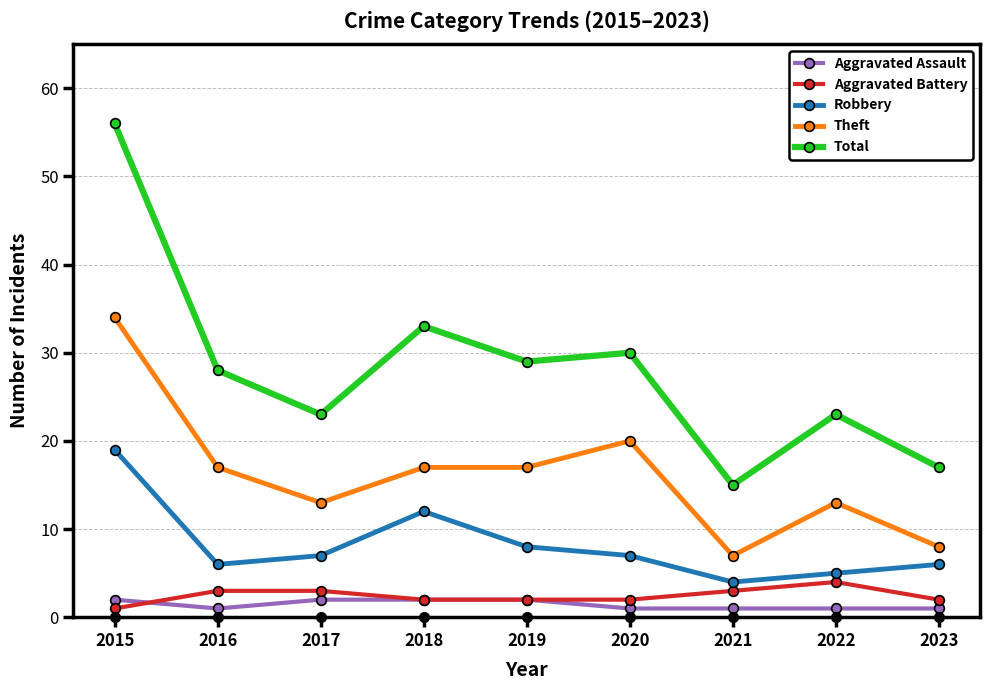

At which label is Robbery closest to 11?

2018